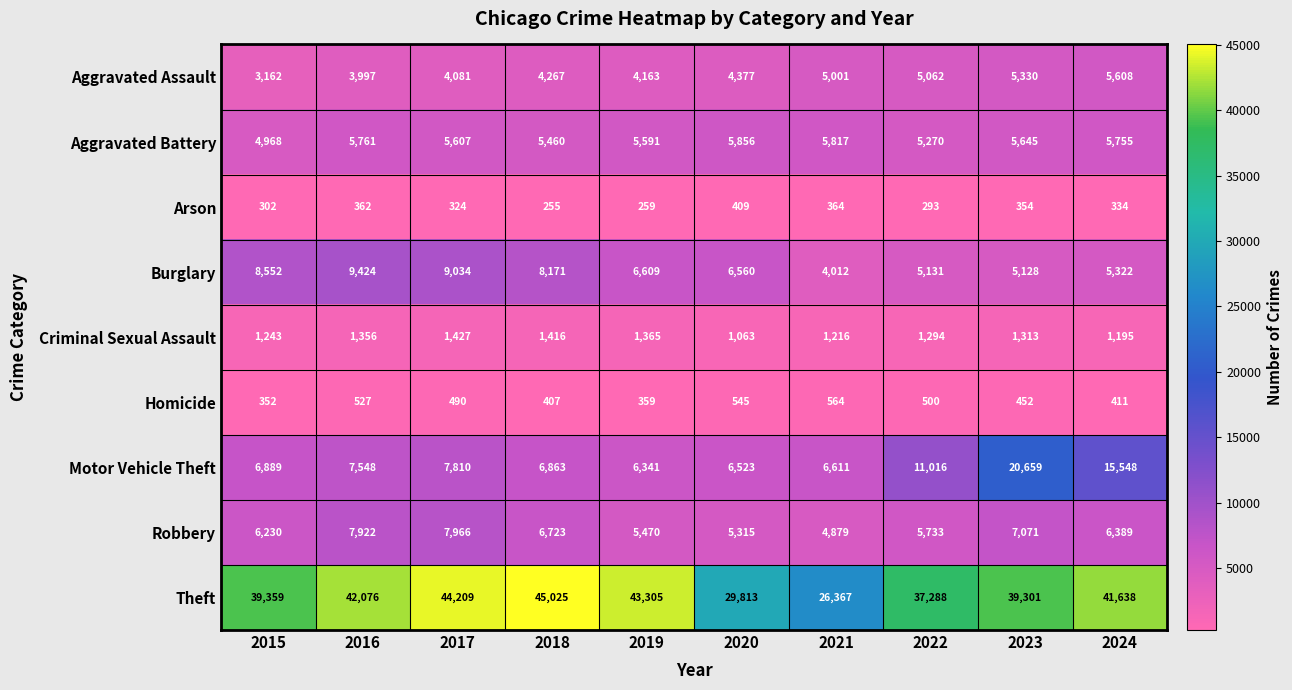

What is the difference between the Burglary values at 2020 and 2022?

1429